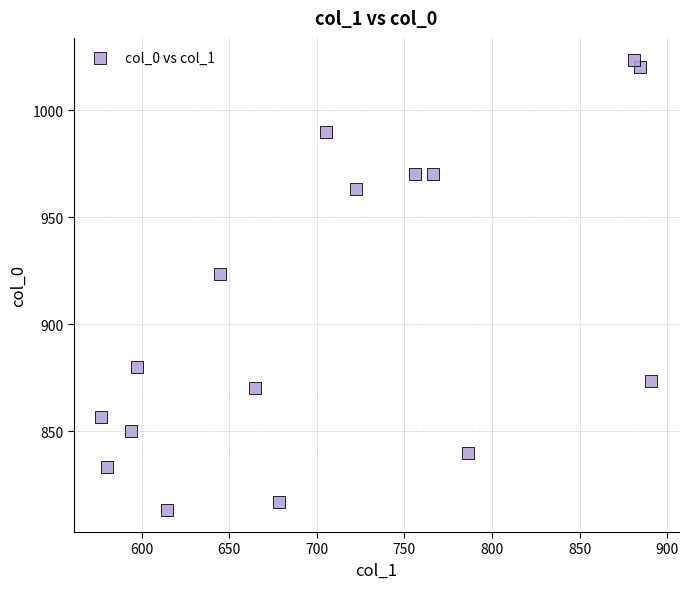

What is the range of Y values (max minus min)?

210.0